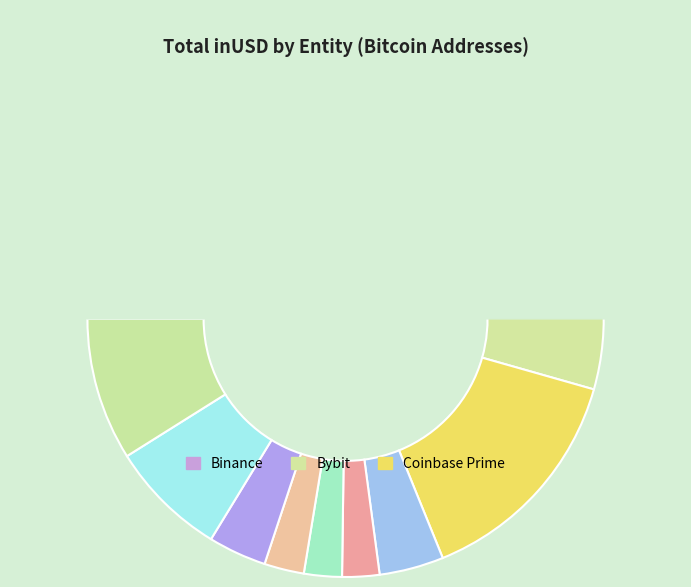

Is it true that 35 is 5% of the pie?

False